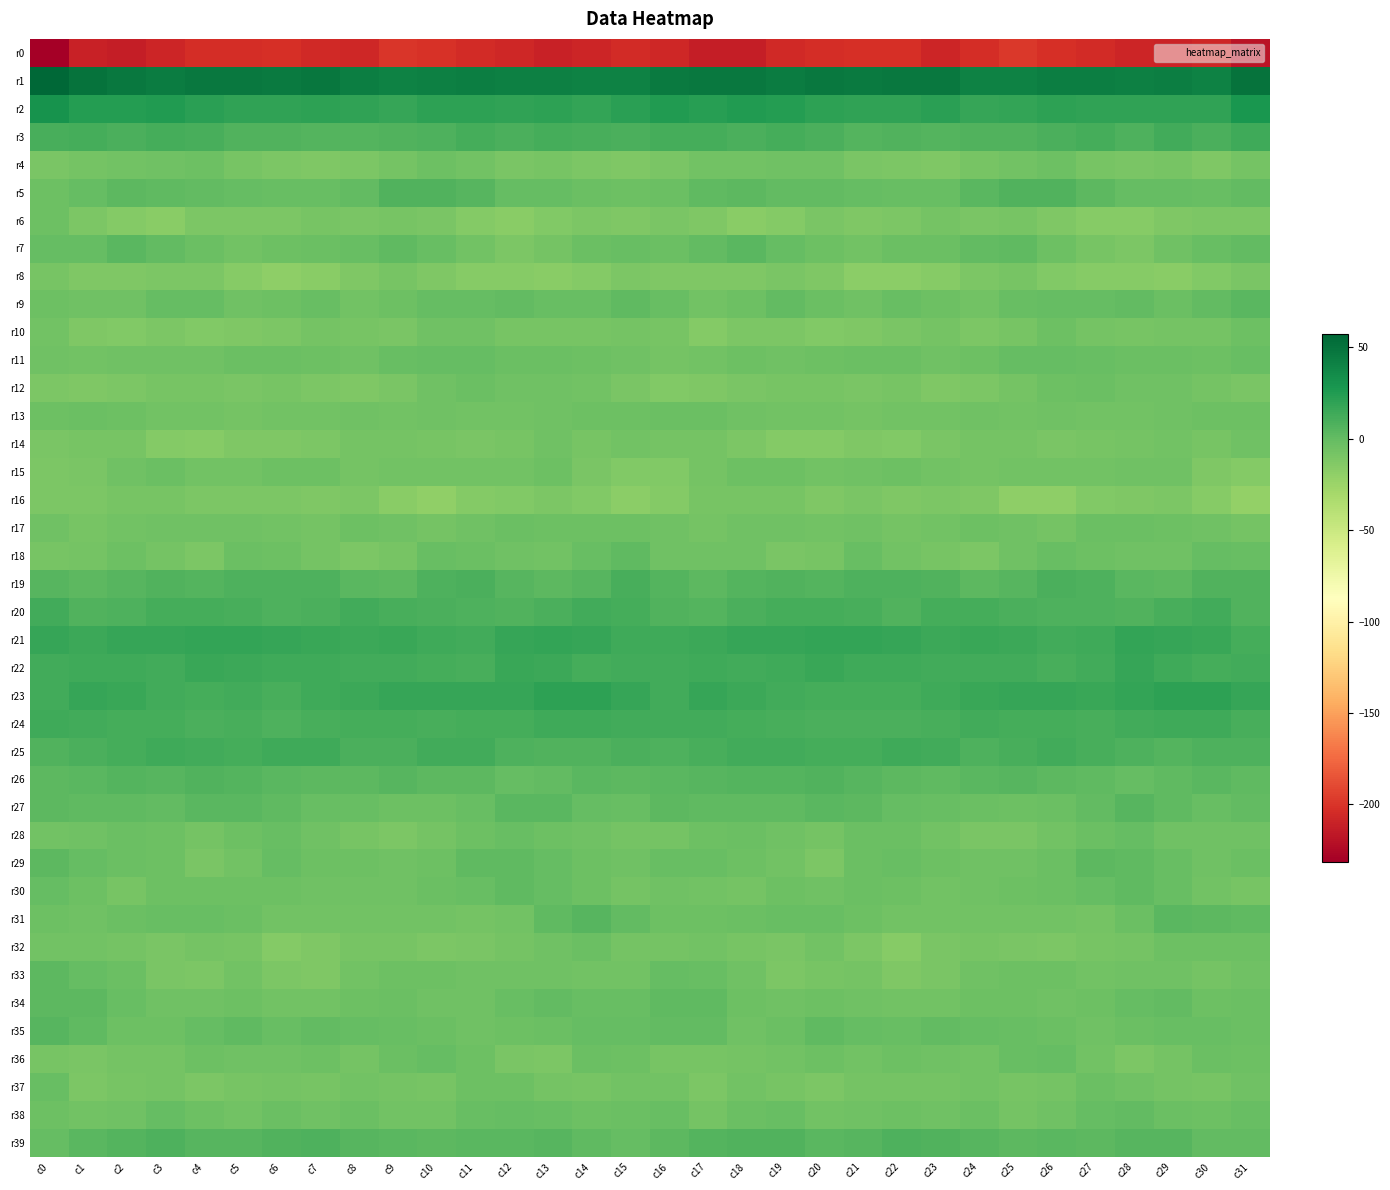

Reading right to left, what are all the values shown in this chart?

r0: c31=-218.3	c30=-206.8	c29=-209.9	c28=-208.5	c27=-205.3	c26=-203.0	c25=-198.3	c24=-203.6	c23=-207.9	c22=-203.0	c21=-202.8	c20=-203.4	c19=-205.4	c18=-212.2	c17=-212.7	c16=-206.6	c15=-204.7	c14=-208.6	c13=-209.9	c12=-207.2	c11=-204.6	c10=-201.1	c9=-199.0	c8=-206.6	c7=-206.3	c6=-202.1	c5=-203.3	c4=-203.2	c3=-208.7	c2=-213.0	c1=-210.6	c0=-231.3
r1: c31=50.2	c30=41.4	c29=42.7	c28=41.7	c27=43.7	c26=43.1	c25=41.5	c24=40.9	c23=46.9	c22=47.1	c21=45.4	c20=46.6	c19=44.6	c18=46.3	c17=46.8	c16=45.9	c15=40.5	c14=41.4	c13=42.2	c12=42.4	c11=43.7	c10=42.5	c9=40.6	c8=43.1	c7=47.9	c6=46.0	c5=46.1	c4=46.3	c3=44.4	c2=46.9	c1=49.7	c0=57.3
r2: c31=28.4	c30=19.5	c29=20.0	c28=19.1	c27=19.6	c26=21.1	c25=18.6	c24=17.7	c23=21.5	c22=19.3	c21=19.5	c20=20.6	c19=24.1	c18=25.1	c17=22.4	c16=25.2	c15=21.7	c14=18.7	c13=20.1	c12=19.0	c11=20.2	c10=20.8	c9=17.1	c8=20.0	c7=20.7	c6=19.3	c5=19.7	c4=21.7	c3=25.4	c2=23.8	c1=24.5	c0=31.3
r3: c31=13.4	c30=9.4	c29=12.6	c28=8.8	c27=11.8	c26=9.9	c25=7.4	c24=7.1	c23=6.0	c22=7.3	c21=6.1	c20=9.2	c19=11.2	c18=9.7	c17=11.4	c16=11.6	c15=9.1	c14=10.6	c13=11.3	c12=9.6	c11=11.7	c10=8.5	c9=7.6	c8=6.5	c7=6.3	c6=7.0	c5=7.0	c4=10.2	c3=11.2	c2=9.6	c1=12.1	c0=10.7
r4: c31=-7.9	c30=-12.0	c29=-8.7	c28=-10.1	c27=-8.2	c26=-3.6	c25=-6.5	c24=-8.4	c23=-12.5	c22=-10.7	c21=-10.3	c20=-4.9	c19=-5.4	c18=-6.1	c17=-6.0	c16=-10.2	c15=-12.1	c14=-11.3	c13=-8.9	c12=-9.9	c11=-6.4	c10=-4.1	c9=-7.0	c8=-10.4	c7=-12.1	c6=-10.5	c5=-8.3	c4=-4.6	c3=-5.8	c2=-5.9	c1=-7.3	c0=-9.6
r5: c31=0.5	c30=-2.4	c29=-1.3	c28=-0.9	c27=3.1	c26=6.7	c25=7.1	c24=3.4	c23=-2.3	c22=-1.8	c21=-1.4	c20=0.8	c19=0.3	c18=2.4	c17=1.8	c16=-3.1	c15=-4.3	c14=-2.8	c13=-0.9	c12=-0.3	c11=5.4	c10=6.5	c9=7.0	c8=0.2	c7=-2.3	c6=-1.5	c5=-0.3	c4=0.3	c3=0.9	c2=2.8	c1=-0.5	c0=-4.0
r6: c31=-11.1	c30=-11.0	c29=-12.3	c28=-15.3	c27=-15.4	c26=-11.6	c25=-8.6	c24=-9.6	c23=-8.0	c22=-10.4	c21=-11.6	c20=-9.7	c19=-14.8	c18=-16.7	c17=-11.6	c16=-9.5	c15=-11.9	c14=-11.5	c13=-13.1	c12=-16.1	c11=-13.9	c10=-10.1	c9=-8.8	c8=-9.4	c7=-8.3	c6=-11.1	c5=-10.9	c4=-10.9	c3=-16.8	c2=-14.7	c1=-10.6	c0=-3.8
r7: c31=0.2	c30=-1.9	c29=-5.6	c28=-10.5	c27=-8.2	c26=-3.8	c25=1.5	c24=-0.1	c23=-3.3	c22=-3.5	c21=-6.0	c20=-4.6	c19=-1.2	c18=3.9	c17=0.7	c16=-3.0	c15=-1.9	c14=-3.1	c13=-7.7	c12=-10.6	c11=-6.4	c10=-1.7	c9=2.0	c8=-1.5	c7=-3.6	c6=-4.1	c5=-6.2	c4=-3.3	c3=0.9	c2=3.7	c1=-1.2	c0=-1.2
r8: c31=-9.4	c30=-12.9	c29=-16.7	c28=-15.7	c27=-14.9	c26=-13.4	c25=-9.1	c24=-10.5	c23=-15.2	c22=-18.3	c21=-18.0	c20=-12.1	c19=-10.1	c18=-12.2	c17=-12.6	c16=-11.9	c15=-11.0	c14=-14.7	c13=-16.8	c12=-15.0	c11=-15.0	c10=-11.6	c9=-8.6	c8=-12.1	c7=-16.5	c6=-19.0	c5=-15.8	c4=-10.4	c3=-11.0	c2=-12.5	c1=-11.7	c0=-8.3
r9: c31=4.2	c30=-0.0	c29=-2.5	c28=0.0	c27=-0.5	c26=-0.8	c25=-2.2	c24=-6.7	c23=-3.9	c22=-2.1	c21=-5.5	c20=-2.5	c19=0.1	c18=-4.3	c17=-7.0	c16=-2.1	c15=1.2	c14=-1.7	c13=-1.9	c12=0.8	c11=-1.3	c10=-0.8	c9=-4.1	c8=-6.4	c7=-2.3	c6=-3.6	c5=-5.2	c4=-0.5	c3=-1.3	c2=-5.6	c1=-5.8	c0=-3.8
r10: c31=-4.0	c30=-8.1	c29=-7.9	c28=-8.4	c27=-7.0	c26=-4.2	c25=-8.4	c24=-10.5	c23=-7.4	c22=-10.3	c21=-11.7	c20=-13.1	c19=-11.3	c18=-11.1	c17=-14.6	c16=-8.5	c15=-7.3	c14=-8.4	c13=-8.1	c12=-8.2	c11=-5.8	c10=-5.2	c9=-10.1	c8=-9.2	c7=-8.1	c6=-11.0	c5=-12.4	c4=-12.6	c3=-10.6	c2=-12.7	c1=-12.5	c0=-6.3
r11: c31=-1.8	c30=-4.3	c29=-3.5	c28=-3.1	c27=-2.2	c26=-0.5	c25=-1.1	c24=-3.8	c23=-5.4	c22=-2.8	c21=-3.2	c20=-4.2	c19=-5.7	c18=-4.5	c17=-6.8	c16=-7.2	c15=-5.0	c14=-4.6	c13=-3.1	c12=-3.4	c11=-1.3	c10=-0.4	c9=-1.9	c8=-4.9	c7=-4.5	c6=-2.6	c5=-3.2	c4=-5.1	c3=-5.1	c2=-5.5	c1=-6.4	c0=-5.6
r12: c31=-9.3	c30=-7.4	c29=-5.0	c28=-5.3	c27=-3.2	c26=-4.1	c25=-8.0	c24=-11.1	c23=-12.0	c22=-8.7	c21=-9.7	c20=-8.4	c19=-8.4	c18=-10.2	c17=-12.2	c16=-12.7	c15=-9.8	c14=-6.6	c13=-4.9	c12=-4.8	c11=-3.1	c10=-5.4	c9=-9.5	c8=-11.8	c7=-10.9	c6=-8.5	c5=-9.6	c4=-8.2	c3=-8.9	c2=-11.1	c1=-12.1	c0=-11.1
r13: c31=-4.5	c30=-4.7	c29=-4.8	c28=-6.9	c27=-6.4	c26=-5.0	c25=-6.7	c24=-5.8	c23=-6.1	c22=-6.0	c21=-7.4	c20=-6.1	c19=-6.3	c18=-5.1	c17=-2.9	c16=-3.1	c15=-4.0	c14=-4.7	c13=-5.4	c12=-6.9	c11=-6.0	c10=-5.3	c9=-6.8	c8=-5.5	c7=-6.2	c6=-6.3	c5=-7.4	c4=-6.1	c3=-6.3	c2=-4.1	c1=-3.3	c0=-3.6
r14: c31=-5.8	c30=-8.3	c29=-6.2	c28=-7.4	c27=-9.1	c26=-10.0	c25=-7.3	c24=-7.0	c23=-9.4	c22=-12.9	c21=-11.9	c20=-14.0	c19=-14.7	c18=-11.4	c17=-7.2	c16=-7.1	c15=-6.2	c14=-8.2	c13=-5.7	c12=-8.3	c11=-9.7	c10=-8.7	c9=-7.1	c8=-7.7	c7=-11.0	c6=-12.6	c5=-12.3	c4=-15.1	c3=-14.1	c2=-9.0	c1=-8.7	c0=-9.8
r15: c31=-14.3	c30=-11.7	c29=-5.7	c28=-5.3	c27=-6.4	c26=-6.9	c25=-6.8	c24=-7.0	c23=-6.0	c22=-3.7	c21=-5.8	c20=-6.4	c19=-4.2	c18=-3.7	c17=-7.7	c16=-12.8	c15=-13.1	c14=-9.8	c13=-4.4	c12=-6.3	c11=-6.3	c10=-7.0	c9=-6.7	c8=-7.6	c7=-4.1	c6=-4.4	c5=-6.3	c4=-6.1	c3=-3.4	c2=-5.2	c1=-9.8	c0=-10.6
r16: c31=-20.6	c30=-14.9	c29=-11.1	c28=-12.3	c27=-13.2	c26=-18.3	c25=-18.9	c24=-12.5	c23=-11.0	c22=-11.5	c21=-10.3	c20=-11.5	c19=-9.2	c18=-8.5	c17=-9.2	c16=-14.7	c15=-17.6	c14=-12.7	c13=-11.1	c12=-12.7	c11=-14.5	c10=-19.8	c9=-16.6	c8=-11.0	c7=-11.6	c6=-10.6	c5=-11.0	c4=-10.8	c3=-8.9	c2=-8.4	c1=-10.6	c0=-10.7
r17: c31=-8.0	c30=-5.1	c29=-4.5	c28=-3.5	c27=-3.5	c26=-7.1	c25=-5.6	c24=-4.2	c23=-6.1	c22=-7.8	c21=-5.6	c20=-6.1	c19=-5.3	c18=-5.2	c17=-8.1	c16=-5.6	c15=-4.6	c14=-4.3	c13=-4.7	c12=-2.6	c11=-5.0	c10=-7.2	c9=-4.8	c8=-4.1	c7=-7.8	c6=-6.8	c5=-5.8	c4=-5.9	c3=-5.1	c2=-5.9	c1=-8.4	c0=-5.4
r18: c31=-2.3	c30=-1.1	c29=-5.1	c28=-5.8	c27=-4.4	c26=-1.5	c25=-5.0	c24=-11.2	c23=-8.9	c22=-6.0	c21=-1.9	c20=-8.2	c19=-10.0	c18=-4.9	c17=-5.4	c16=-5.1	c15=1.1	c14=-2.1	c13=-6.0	c12=-5.5	c11=-3.5	c10=-1.5	c9=-8.2	c8=-10.7	c7=-7.9	c6=-3.9	c5=-3.2	c4=-10.5	c3=-8.1	c2=-4.1	c1=-7.0	c0=-8.6
r19: c31=7.5	c30=7.5	c29=2.4	c28=3.8	c27=8.4	c26=9.5	c25=4.4	c24=2.4	c23=6.8	c22=8.8	c21=8.2	c20=6.1	c19=6.7	c18=6.5	c17=2.4	c16=5.8	c15=10.8	c14=5.2	c13=2.5	c12=5.1	c11=9.9	c10=7.8	c9=2.9	c8=3.7	c7=8.2	c6=8.5	c5=7.8	c4=5.5	c3=7.5	c2=4.7	c1=2.6	c0=4.8
r20: c31=7.4	c30=12.8	c29=10.7	c28=7.6	c27=7.8	c26=8.8	c25=9.7	c24=11.3	c23=11.8	c22=7.4	c21=9.9	c20=11.7	c19=12.0	c18=9.6	c17=5.8	c16=7.0	c15=12.1	c14=12.9	c13=9.2	c12=7.2	c11=8.4	c10=9.1	c9=10.0	c8=12.7	c7=9.3	c6=8.1	c5=10.7	c4=12.0	c3=11.3	c2=8.3	c1=6.6	c0=12.5
r21: c31=11.3	c30=15.6	c29=17.5	c28=18.5	c27=13.5	c26=13.0	c25=14.6	c24=16.1	c23=15.1	c22=17.2	c21=18.0	c20=18.2	c19=17.6	c18=17.7	c17=15.3	c16=13.8	c15=14.4	c14=16.8	c13=18.0	c12=16.9	c11=12.3	c10=13.5	c9=15.6	c8=15.5	c7=15.7	c6=17.6	c5=17.9	c4=18.1	c3=17.4	c2=17.3	c1=15.1	c0=17.4
r22: c31=12.6	c30=12.0	c29=13.3	c28=17.4	c27=12.4	c26=11.0	c25=12.4	c24=13.0	c23=13.2	c22=14.2	c21=14.3	c20=15.8	c19=14.3	c18=12.6	c17=14.3	c16=12.9	c15=13.0	c14=11.7	c13=15.4	c12=16.4	c11=10.7	c10=11.7	c9=12.9	c8=12.3	c7=14.3	c6=13.7	c5=14.9	c4=15.8	c3=12.9	c2=13.6	c1=14.0	c0=12.7
r23: c31=17.0	c30=20.6	c29=21.0	c28=18.0	c27=16.5	c26=17.3	c25=17.3	c24=16.4	c23=14.3	c22=11.6	c21=11.7	c20=12.0	c19=12.4	c18=14.6	c17=17.4	c16=13.3	c15=17.1	c14=21.0	c13=20.2	c12=17.0	c11=16.8	c10=17.3	c9=17.3	c8=15.3	c7=13.7	c6=10.6	c5=12.4	c4=11.8	c3=13.0	c2=16.1	c1=16.7	c0=13.1
r24: c31=10.5	c30=13.9	c29=14.0	c28=13.0	c27=10.9	c26=11.1	c25=11.2	c24=12.3	c23=10.9	c22=9.0	c21=9.3	c20=9.9	c19=10.5	c18=11.9	c17=12.6	c16=12.8	c15=12.8	c14=14.1	c13=13.8	c12=11.9	c11=11.2	c10=10.8	c9=11.8	c8=12.0	c7=10.1	c6=8.7	c5=9.9	c4=9.6	c3=11.8	c2=11.8	c1=12.9	c0=14.3
r25: c31=8.5	c30=8.4	c29=6.1	c28=7.9	c27=10.5	c26=13.0	c25=10.2	c24=8.1	c23=12.9	c22=14.3	c21=12.0	c20=12.1	c19=13.1	c18=12.8	c17=10.2	c16=8.3	c15=9.5	c14=7.1	c13=6.8	c12=8.1	c11=12.2	c10=12.3	c9=8.9	c8=9.6	c7=14.0	c6=13.5	c5=11.4	c4=12.7	c3=13.4	c2=12.1	c1=8.9	c0=7.6
r26: c31=2.0	c30=3.4	c29=1.3	c28=-0.7	c27=1.6	c26=2.7	c25=4.6	c24=4.1	c23=1.9	c22=2.8	c21=4.7	c20=7.2	c19=5.5	c18=5.4	c17=5.1	c16=3.3	c15=2.3	c14=3.2	c13=0.3	c12=-0.4	c11=2.4	c10=2.8	c9=5.4	c8=3.0	c7=2.1	c6=3.4	c5=5.6	c4=7.4	c3=4.4	c2=6.4	c1=3.8	c0=3.1
r27: c31=0.7	c30=-1.7	c29=1.9	c28=4.5	c27=0.4	c26=-3.6	c25=-4.3	c24=-2.6	c23=-1.4	c22=-0.7	c21=3.1	c20=3.3	c19=1.6	c18=1.1	c17=1.7	c16=2.2	c15=-1.5	c14=-1.0	c13=3.7	c12=3.4	c11=-1.5	c10=-4.1	c9=-4.0	c8=-1.5	c7=-1.8	c6=1.0	c5=3.4	c4=3.2	c3=0.5	c2=1.7	c1=1.8	c0=2.2
r28: c31=-4.9	c30=-5.5	c29=-4.8	c28=-1.3	c27=-3.4	c26=-6.3	c25=-9.6	c24=-10.3	c23=-6.6	c22=-3.4	c21=-2.5	c20=-7.3	c19=-5.2	c18=-3.0	c17=-4.1	c16=-7.8	c15=-7.4	c14=-5.6	c13=-3.6	c12=-1.4	c11=-4.5	c10=-7.5	c9=-10.7	c8=-8.9	c7=-5.5	c6=-2.4	c5=-4.0	c4=-7.4	c3=-4.0	c2=-2.9	c1=-4.8	c0=-6.3
r29: c31=-3.2	c30=-5.0	c29=-1.8	c28=0.9	c27=2.1	c26=-2.5	c25=-4.8	c24=-4.8	c23=-4.5	c22=-1.4	c21=-2.8	c20=-10.4	c19=-6.2	c18=-3.7	c17=-2.0	c16=-2.2	c15=-5.3	c14=-3.9	c13=-1.2	c12=2.0	c11=0.9	c10=-4.3	c9=-4.8	c8=-4.6	c7=-3.7	c6=-0.8	c5=-6.1	c4=-10.1	c3=-4.3	c2=-3.3	c1=-0.5	c0=2.2
r30: c31=-8.8	c30=-6.2	c29=-2.4	c28=1.1	c27=-0.8	c26=-2.7	c25=-4.4	c24=-5.8	c23=-5.9	c22=-4.5	c21=-3.5	c20=-5.1	c19=-4.1	c18=-8.0	c17=-6.4	c16=-5.5	c15=-8.0	c14=-4.5	c13=-1.0	c12=1.0	c11=-1.9	c10=-3.3	c9=-5.0	c8=-5.8	c7=-5.6	c6=-3.8	c5=-4.3	c4=-4.7	c3=-4.7	c2=-8.9	c1=-3.6	c0=-1.1
r31: c31=1.5	c30=3.1	c29=3.6	c28=-3.1	c27=-7.9	c26=-6.1	c25=-6.3	c24=-6.6	c23=-6.5	c22=-6.9	c21=-4.5	c20=-2.1	c19=-2.1	c18=-2.7	c17=-4.7	c16=-4.4	c15=-0.1	c14=4.3	c13=1.7	c12=-6.3	c11=-7.3	c10=-6.0	c9=-6.4	c8=-7.0	c7=-6.3	c6=-6.6	c5=-3.4	c4=-1.8	c3=-1.9	c2=-3.4	c1=-4.8	c0=-4.5
r32: c31=-4.6	c30=-3.9	c29=-4.4	c28=-7.0	c27=-8.6	c26=-11.1	c25=-10.0	c24=-8.2	c23=-10.0	c22=-15.0	c21=-10.6	c20=-6.4	c19=-9.3	c18=-8.5	c17=-6.5	c16=-7.9	c15=-7.7	c14=-3.2	c13=-5.7	c12=-7.5	c11=-9.6	c10=-11.1	c9=-9.2	c8=-8.2	c7=-12.3	c6=-14.4	c5=-8.3	c4=-7.1	c3=-9.8	c2=-7.4	c1=-6.5	c0=-7.0
r33: c31=-5.8	c30=-7.6	c29=-5.7	c28=-5.4	c27=-6.1	c26=-4.0	c25=-4.2	c24=-5.3	c23=-9.8	c22=-12.1	c21=-7.3	c20=-8.7	c19=-10.9	c18=-5.1	c17=-1.8	c16=-1.3	c15=-6.3	c14=-6.9	c13=-5.2	c12=-5.4	c11=-5.5	c10=-3.8	c9=-4.3	c8=-6.5	c7=-11.6	c6=-10.8	c5=-6.7	c4=-10.4	c3=-9.6	c2=-2.9	c1=-1.3	c0=3.0
r34: c31=-2.6	c30=-3.7	c29=-0.1	c28=-0.3	c27=-4.3	c26=-5.2	c25=-4.0	c24=-3.8	c23=-6.3	c22=-6.5	c21=-5.2	c20=-4.3	c19=-5.5	c18=-3.9	c17=1.7	c16=1.0	c15=-1.8	c14=-2.4	c13=0.7	c12=-1.9	c11=-4.8	c10=-5.2	c9=-3.3	c8=-4.7	c7=-6.7	c6=-6.4	c5=-4.6	c4=-4.8	c3=-5.6	c2=-1.7	c1=2.7	c0=2.7
r35: c31=-2.8	c30=-1.9	c29=-2.4	c28=-3.2	c27=-5.2	c26=-3.3	c25=-2.2	c24=-1.0	c23=0.6	c22=-1.5	c21=-0.4	c20=1.5	c19=-3.2	c18=-5.1	c17=-0.0	c16=0.7	c15=-0.5	c14=-1.2	c13=-2.9	c12=-4.0	c11=-4.8	c10=-3.0	c9=-1.5	c8=-0.3	c7=0.2	c6=-2.1	c5=1.6	c4=-0.6	c3=-4.3	c2=-3.6	c1=1.6	c0=4.4
r36: c31=-4.7	c30=-3.0	c29=-7.7	c28=-11.2	c27=-6.2	c26=-1.3	c25=-1.6	c24=-6.4	c23=-5.2	c22=-4.7	c21=-6.0	c20=-4.4	c19=-6.2	c18=-7.8	c17=-8.9	c16=-8.8	c15=-4.6	c14=-3.2	c13=-10.6	c12=-9.5	c11=-4.3	c10=-0.9	c9=-3.0	c8=-7.1	c7=-4.0	c6=-5.7	c5=-5.2	c4=-4.4	c3=-7.3	c2=-7.9	c1=-9.3	c0=-8.6
r37: c31=-5.8	c30=-8.2	c29=-7.8	c28=-5.1	c27=-3.4	c26=-7.3	c25=-8.8	c24=-6.1	c23=-7.9	c22=-8.1	c21=-7.6	c20=-10.5	c19=-9.1	c18=-6.9	c17=-11.5	c16=-6.0	c15=-6.0	c14=-8.1	c13=-7.3	c12=-4.1	c11=-4.2	c10=-8.8	c9=-7.8	c8=-6.1	c7=-8.4	c6=-7.6	c5=-8.9	c4=-10.4	c3=-7.6	c2=-8.7	c1=-10.5	c0=-2.3
r38: c31=-1.9	c30=-3.9	c29=-3.2	c28=-0.2	c27=-1.3	c26=-5.5	c25=-7.5	c24=-3.6	c23=-5.0	c22=-4.2	c21=-4.8	c20=-6.8	c19=-1.5	c18=-3.5	c17=-7.2	c16=-2.3	c15=-3.1	c14=-3.7	c13=-2.0	c12=-0.5	c11=-2.3	c10=-7.0	c9=-6.3	c8=-3.1	c7=-5.5	c6=-3.5	c5=-6.7	c4=-4.7	c3=-0.8	c2=-5.7	c1=-6.6	c0=-3.8
r39: c31=0.3	c30=0.1	c29=4.4	c28=4.8	c27=3.1	c26=3.5	c25=2.5	c24=5.0	c23=6.9	c22=8.5	c21=5.2	c20=4.0	c19=7.1	c18=7.1	c17=5.5	c16=2.5	c15=-0.6	c14=1.7	c13=5.1	c12=4.0	c11=3.2	c10=2.9	c9=3.4	c8=5.2	c7=8.2	c6=7.4	c5=4.3	c4=4.9	c3=7.7	c2=6.5	c1=4.3	c0=-0.4